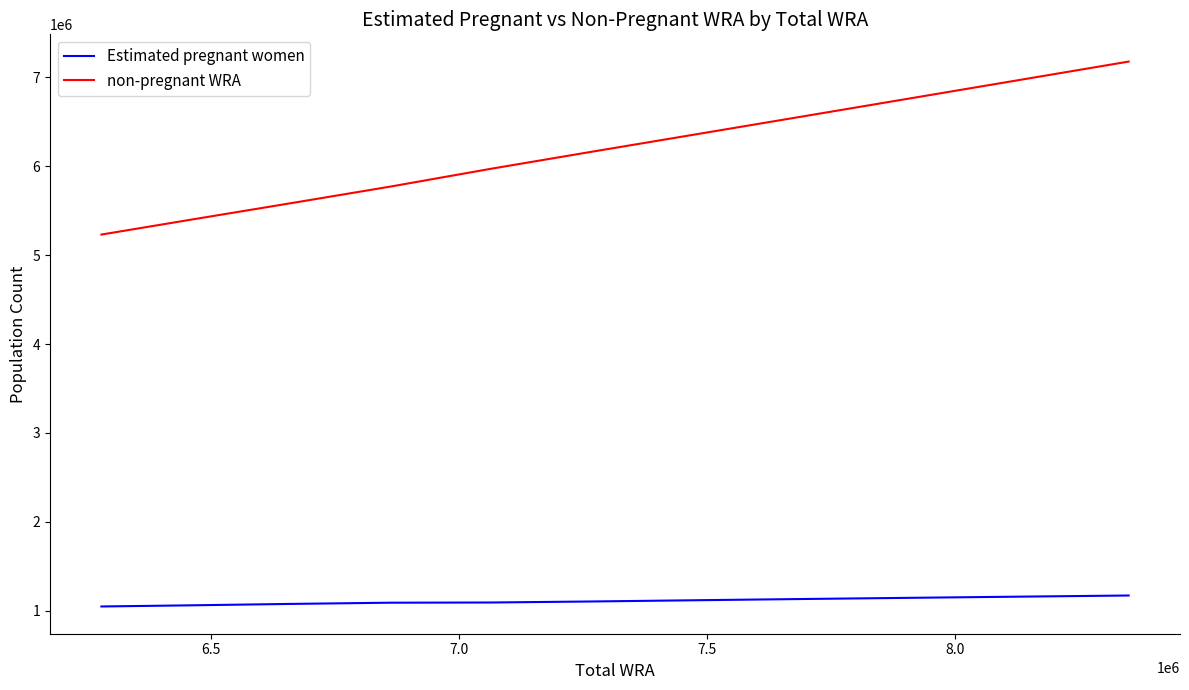

What is the difference between the maximum and minimum values in the non-pregnant WRA series?

1945587.0